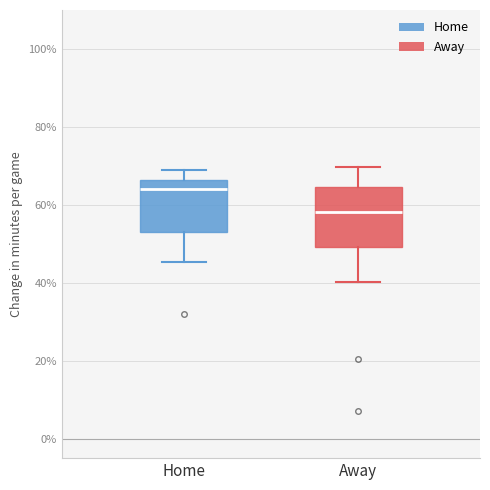

Which box's median line is the highest?

Home